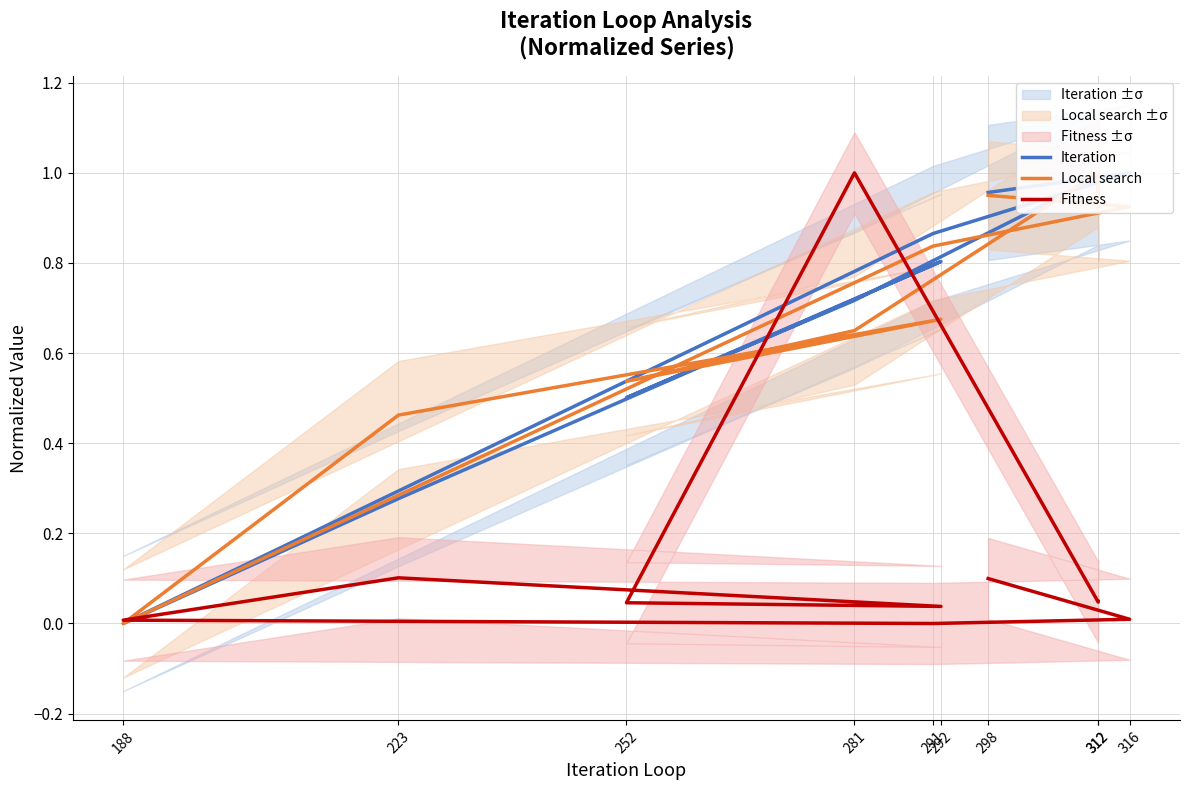

Between 252 and 188, which series saw the biggest shift?

Local search